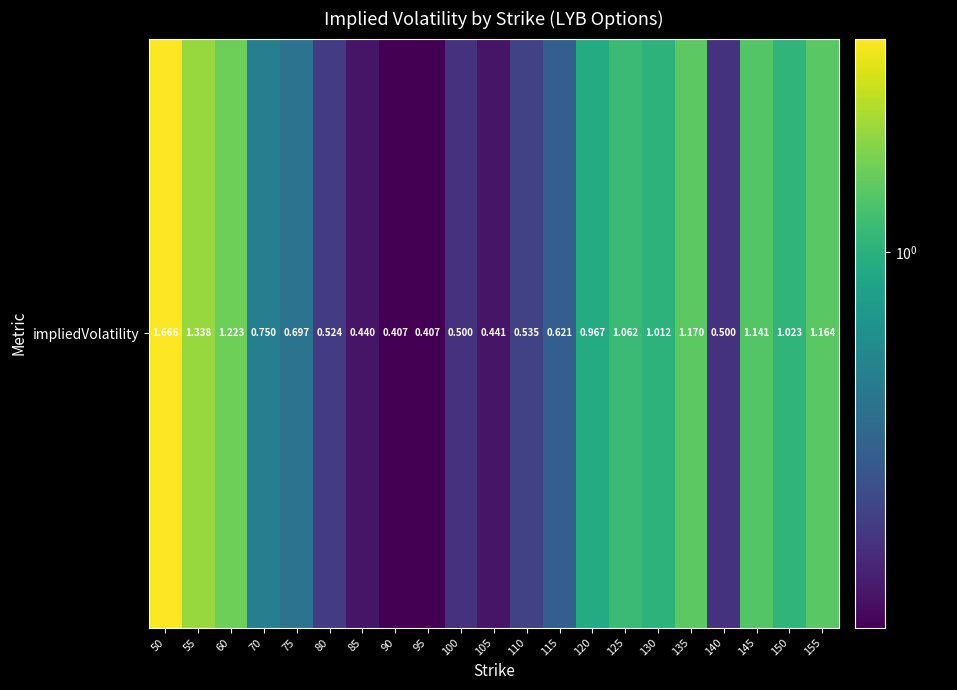

How many distinct data groups are displayed?

1